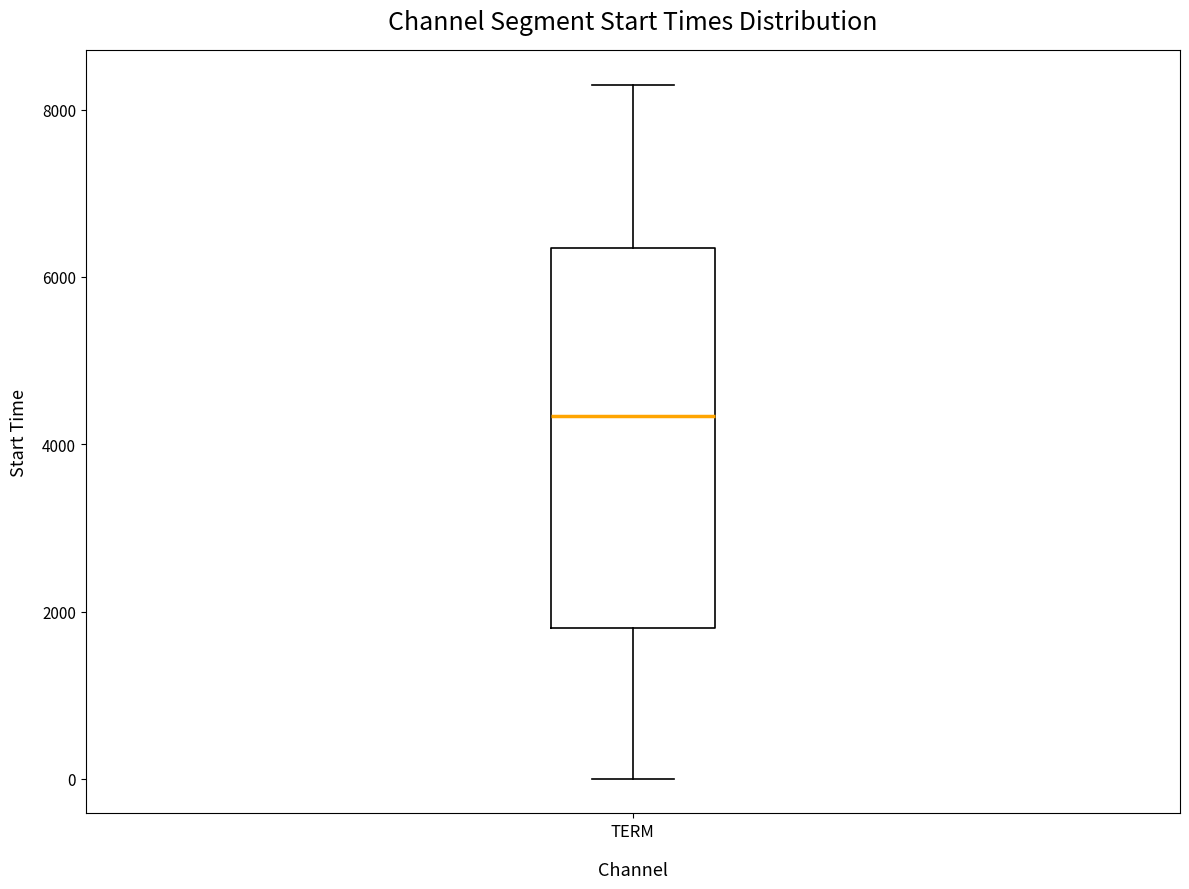

Read this box plot against the y-axis: the position of the median line, the range covered by the box, and the ends of both whiskers. The values are not printed on the chart, so give them approximately, as read against the axis.

median 4400, box 1800 to 6400, whiskers 0 to 8200